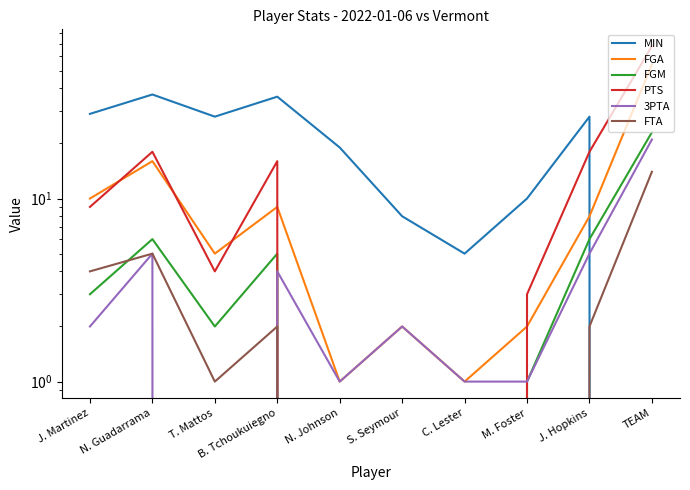

What is the difference between the FGA values at N. Guadarrama and S. Seymour?

14